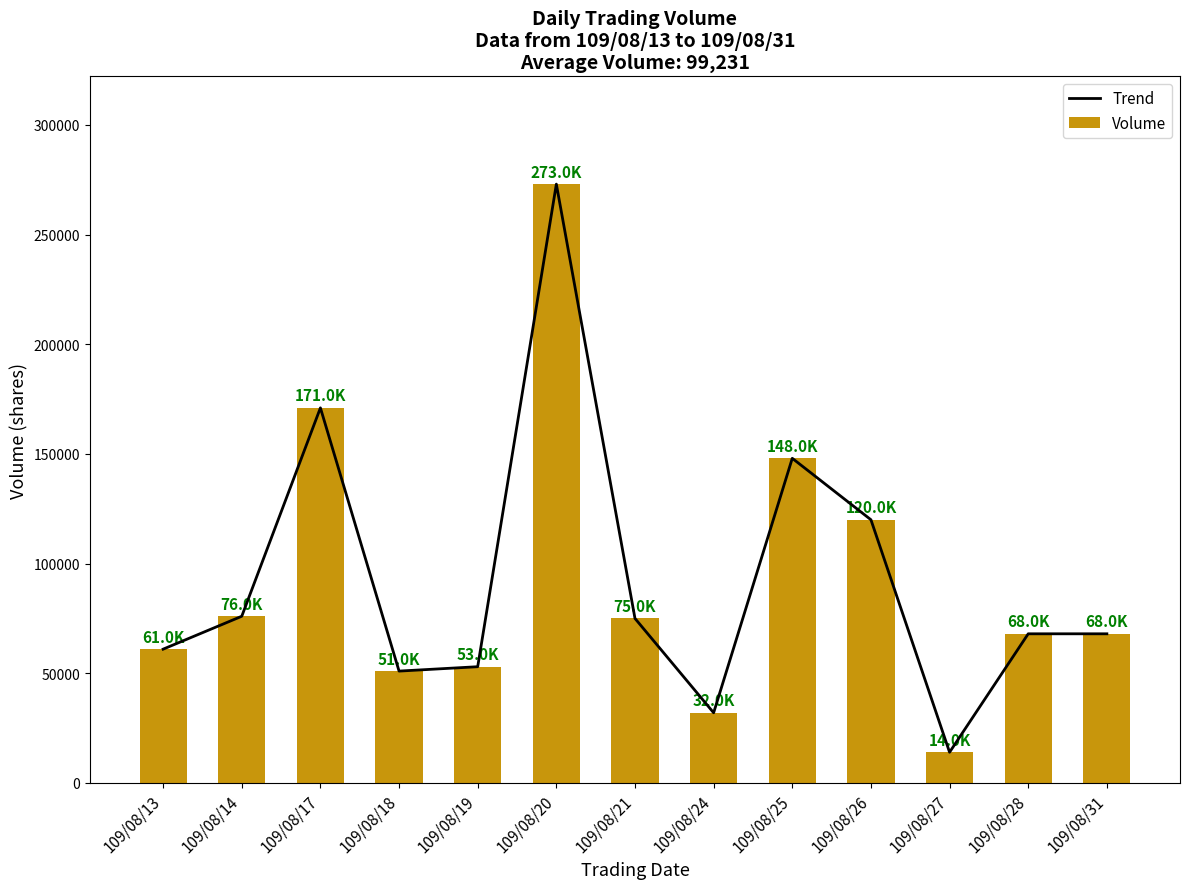

What are all the series names shown in the legend?

Trend, Volume